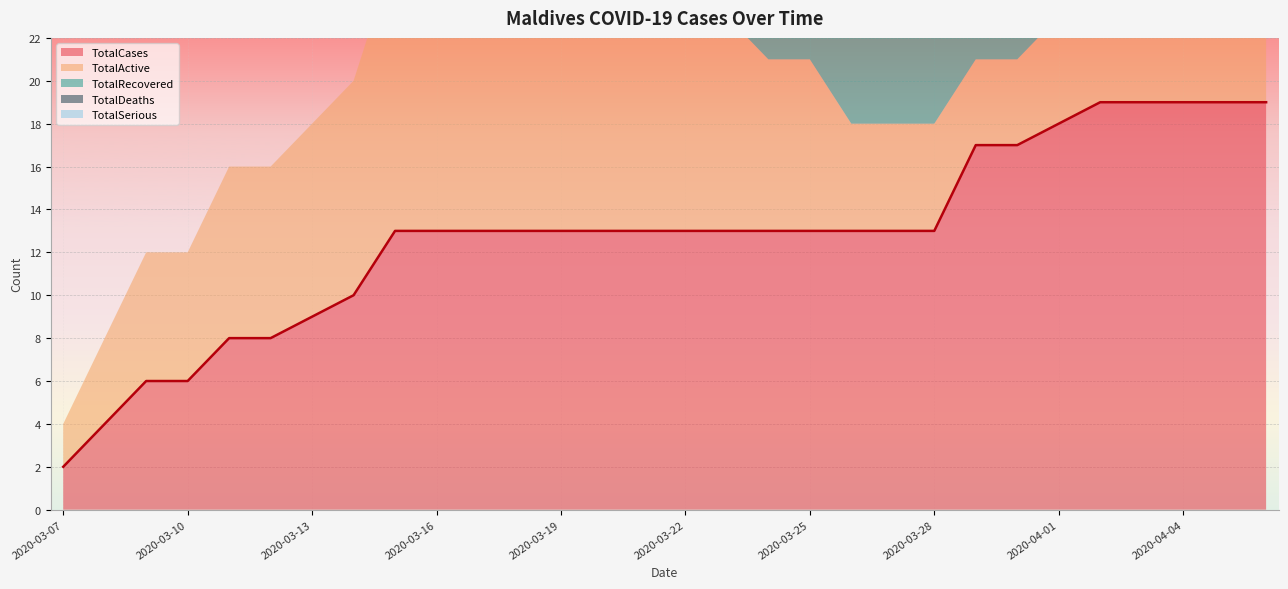

Where is TotalActive nearest to the value 7?

2020-03-09